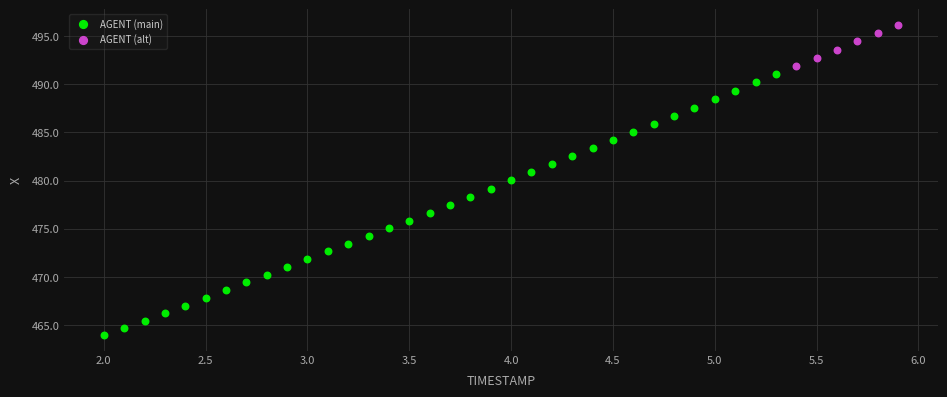

Which series has the largest Y range (max minus min)?

AGENT (main)